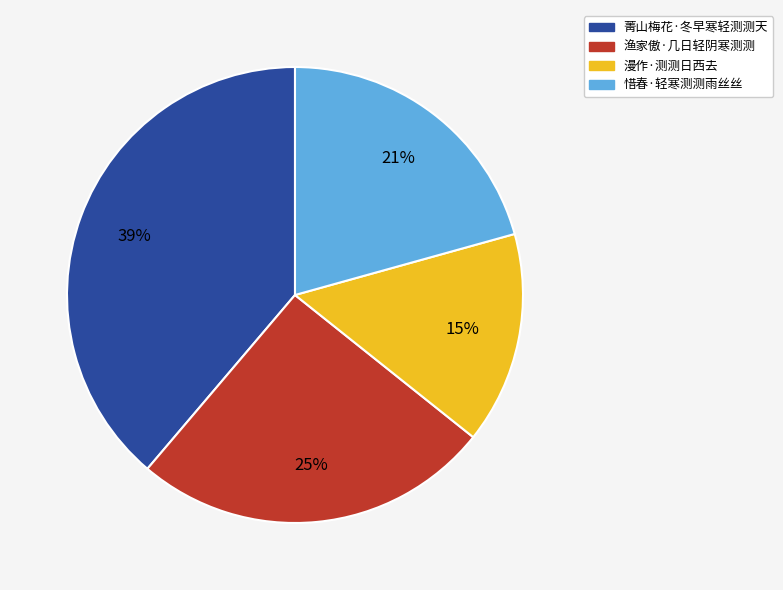

How many slices are in this pie chart?

4